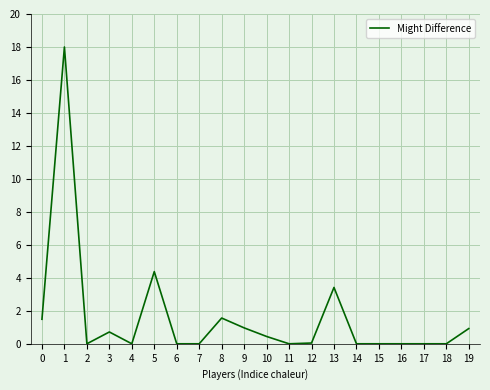

Which has a higher value, 0 or 13?

13